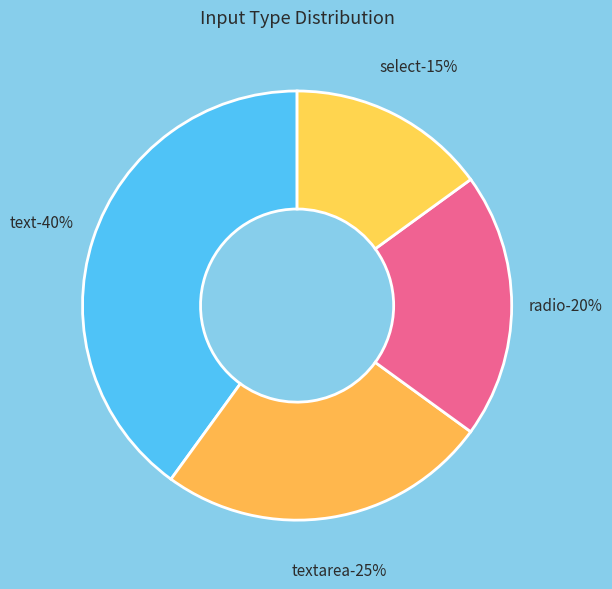

What is the largest slice in the pie chart?

text